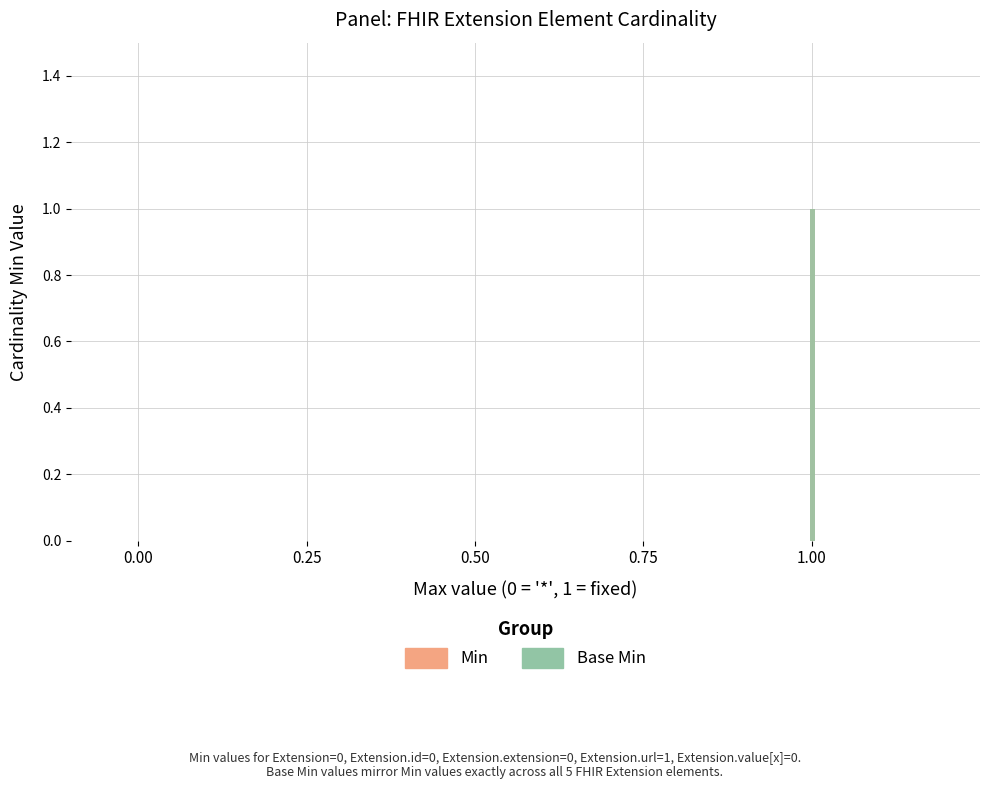

True or false: Min has a value of 0 at Extension.id.

True